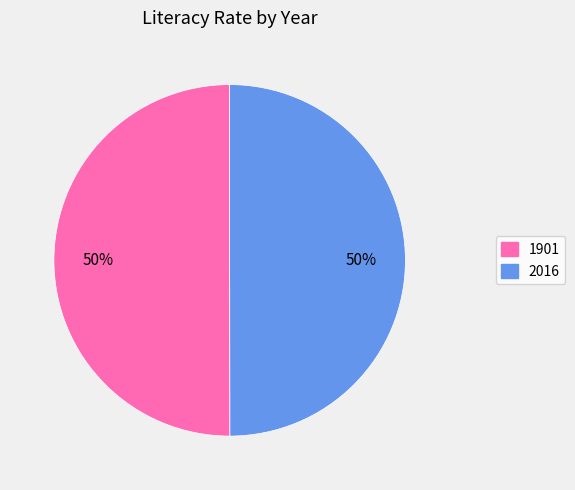

The 2016 slice represents 57% of the pie. True or false?

False